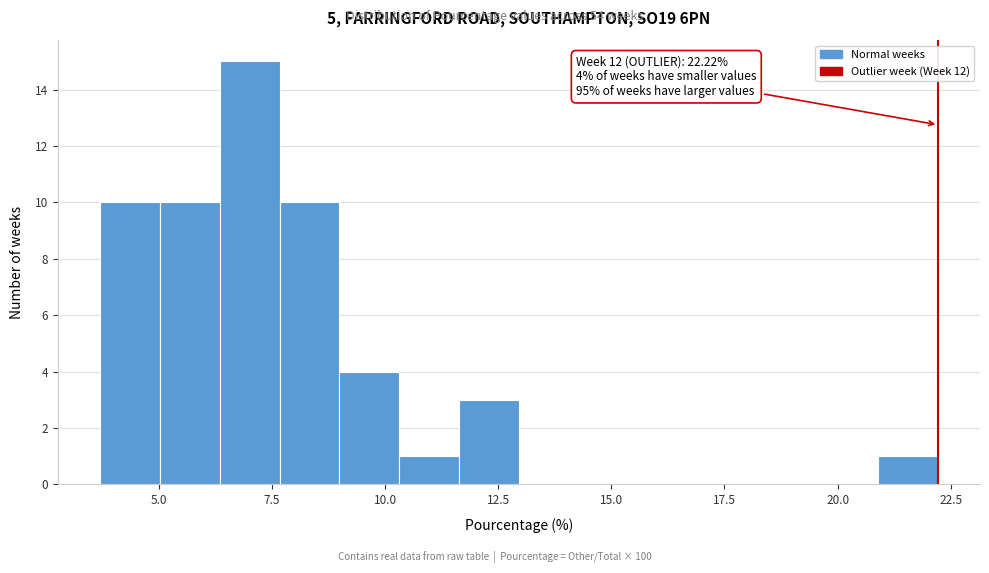

Read against the x-axis, roughly where is the centre of the tallest bar?

7.0